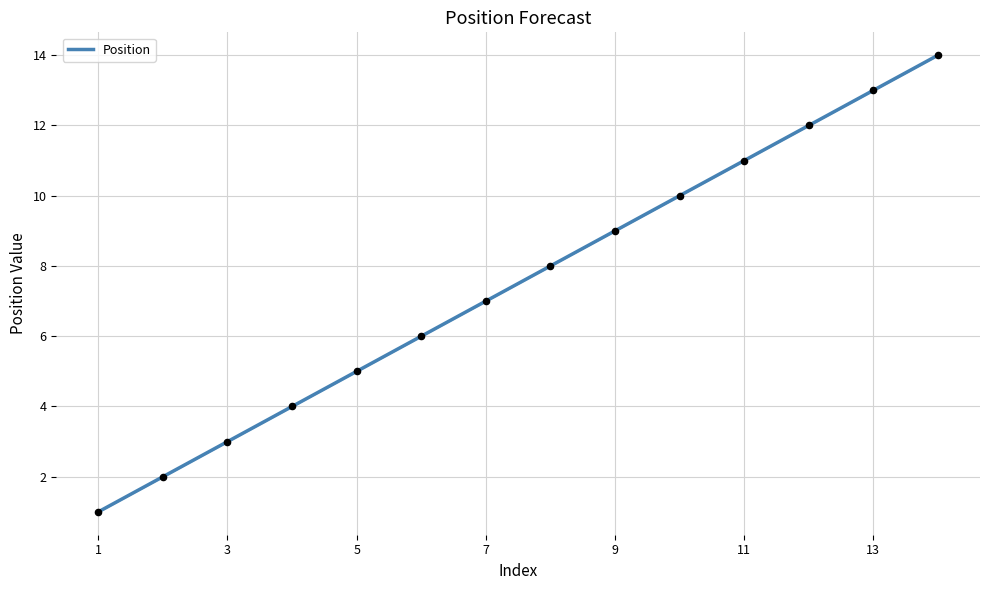

What is the smallest value displayed?

1.0